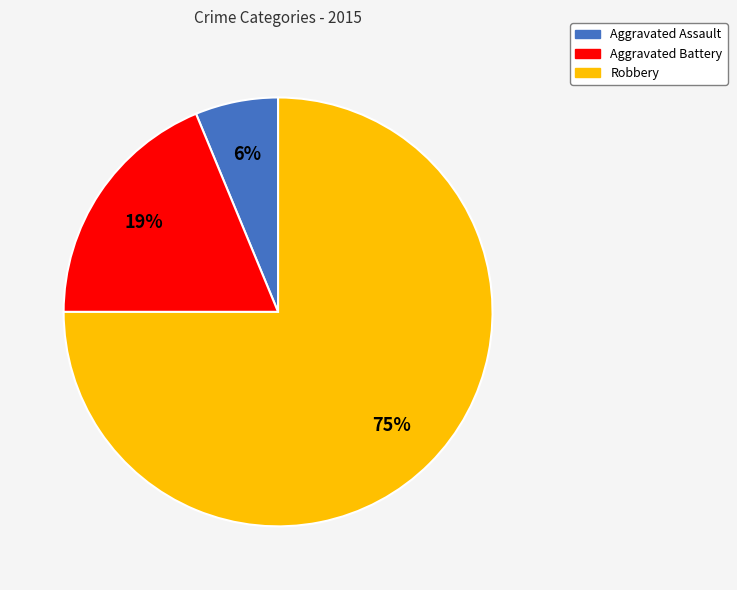

To the nearest percent, what is the average slice percentage?

33%